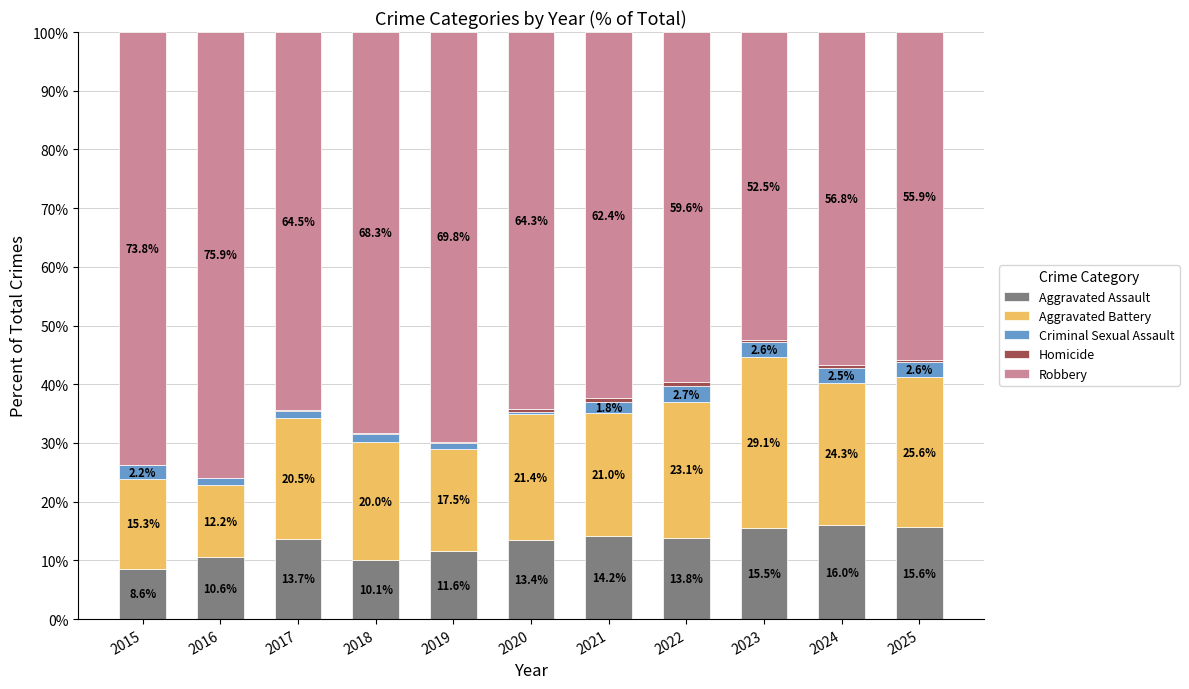

Is it true that Aggravated Assault equals 3.9 at 2018?

False